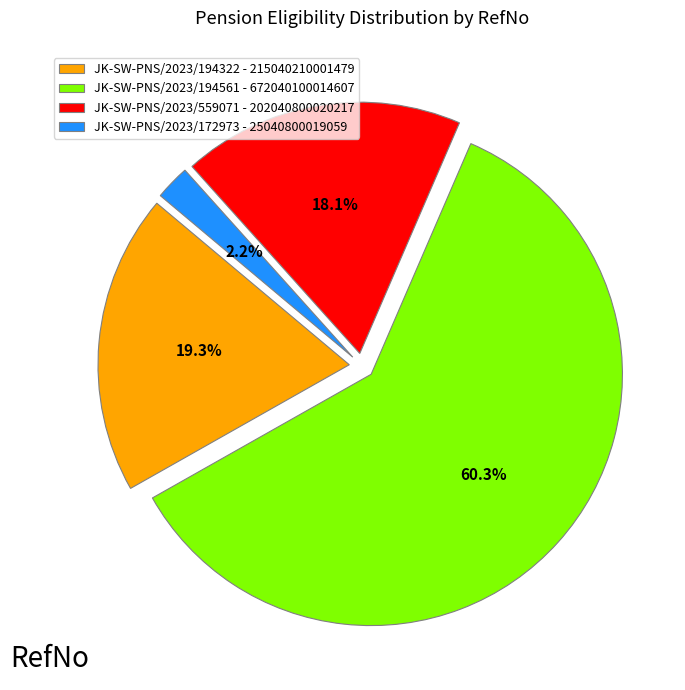

What percentage is the JK-SW-PNS/2023/172973 slice, to the nearest percent?

2%